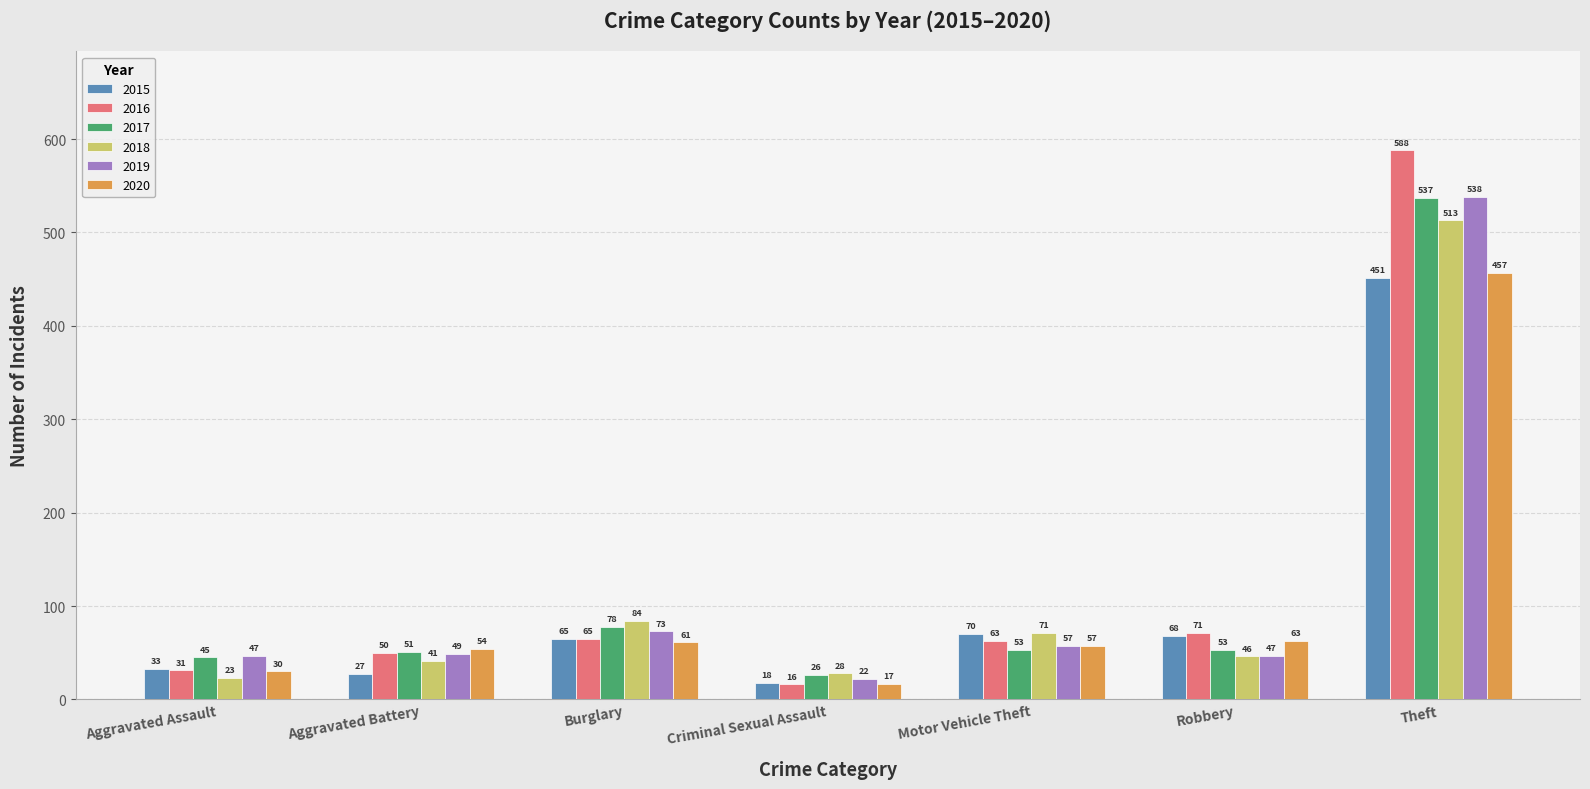

What is the sum of all 2017 values?

843